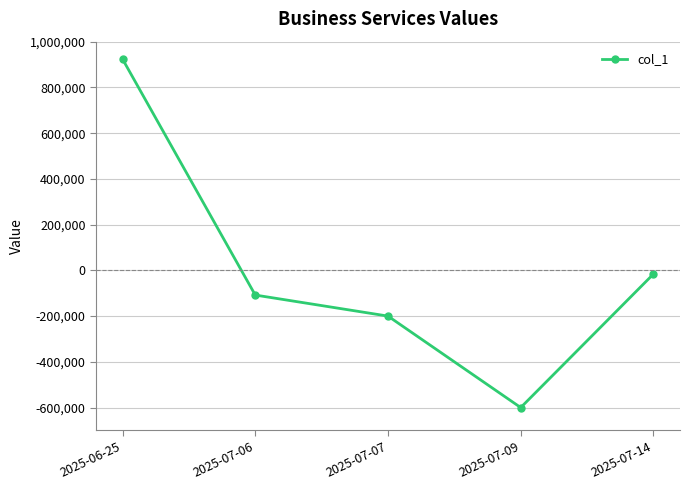

How many values exceed -108000?

2